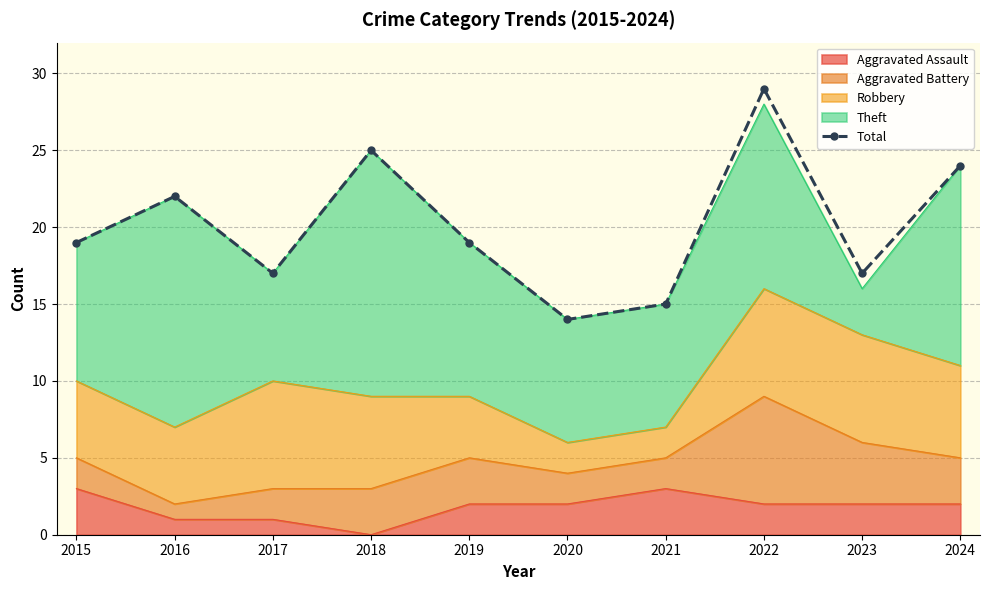

At which label is the value closest to 21?

2016